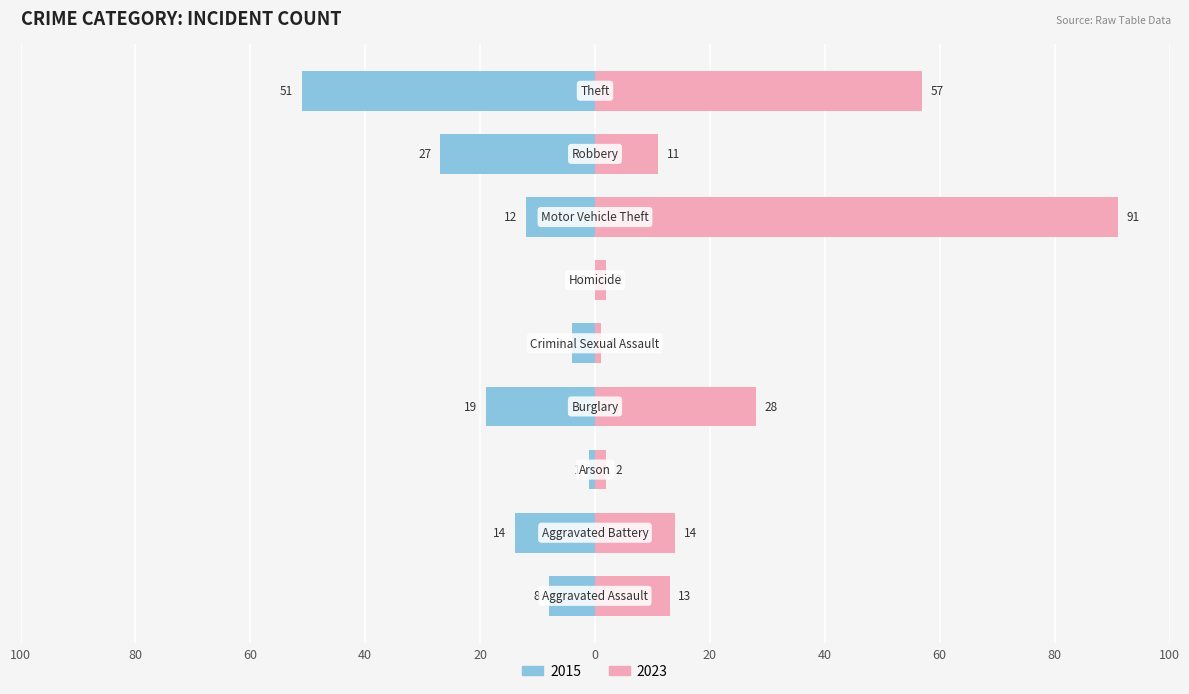

What is the sum of the 2023 values at Robbery and Aggravated Assault?

24